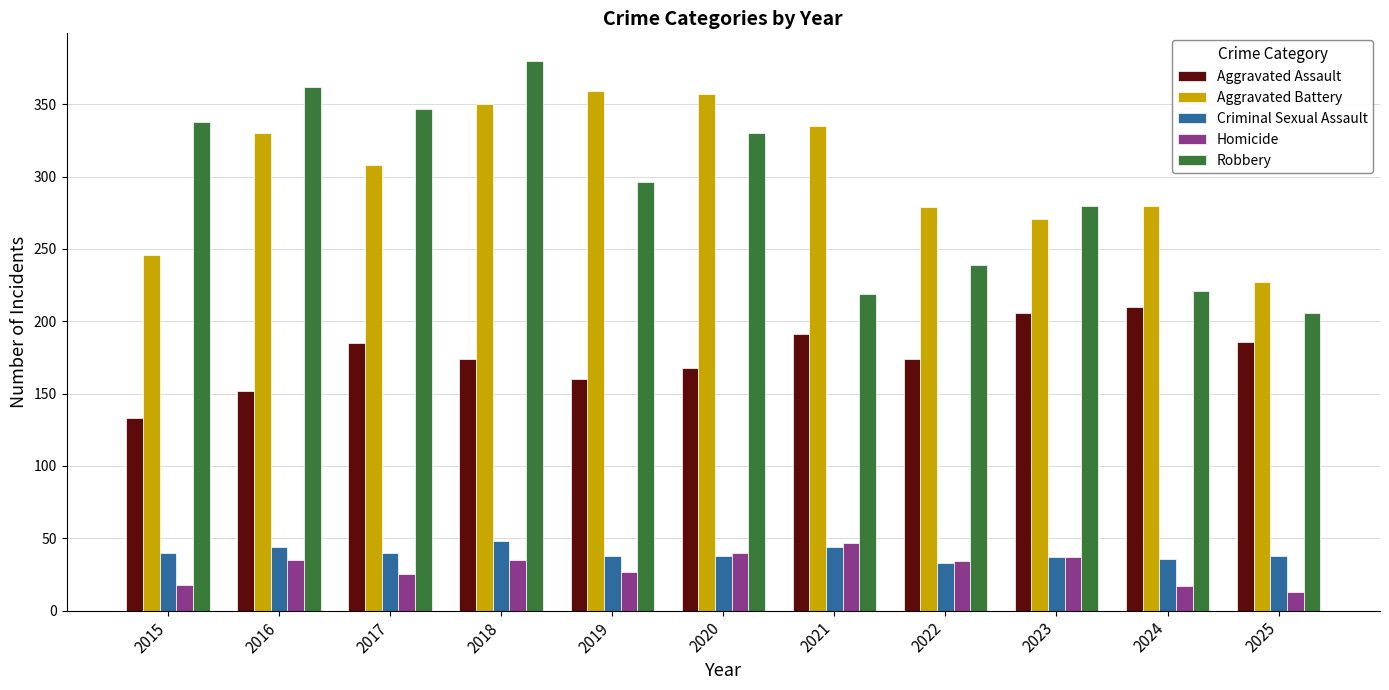

Is it true that Robbery equals 241 at 2017?

False